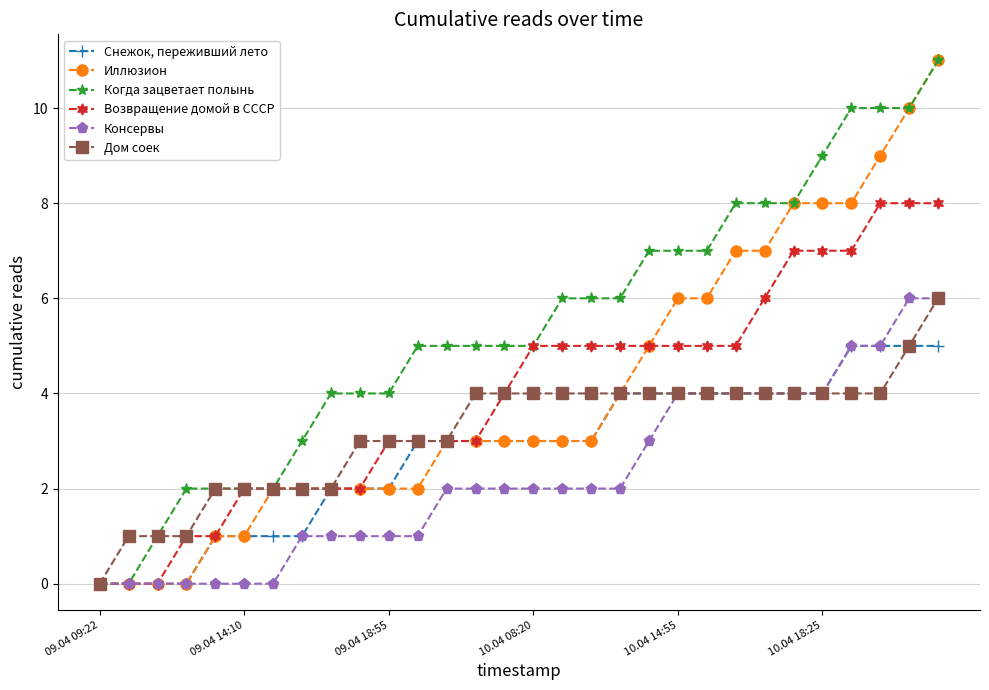

What is the highest value of the Дом соек series?

6